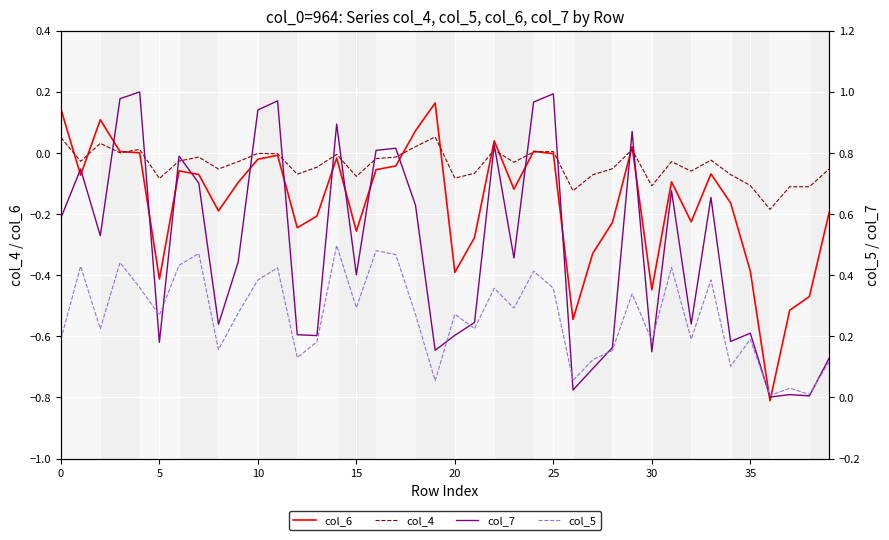

What is the lowest value of the col_6 series?

-0.8